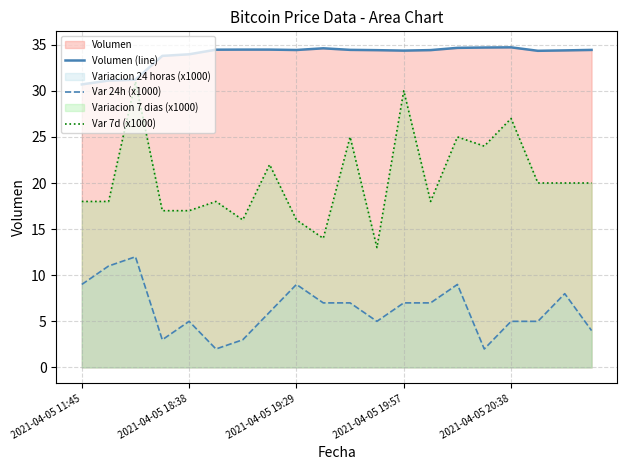

Which series has the largest range (max minus min)?

Var 7d (x1000)